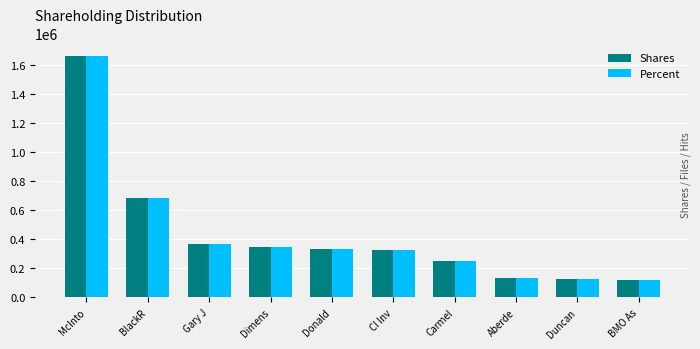

At which label does Percent reach its peak?

McInto